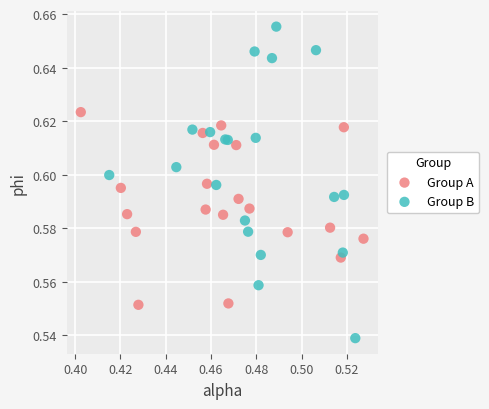

Which series has the largest Y range (max minus min)?

Group B